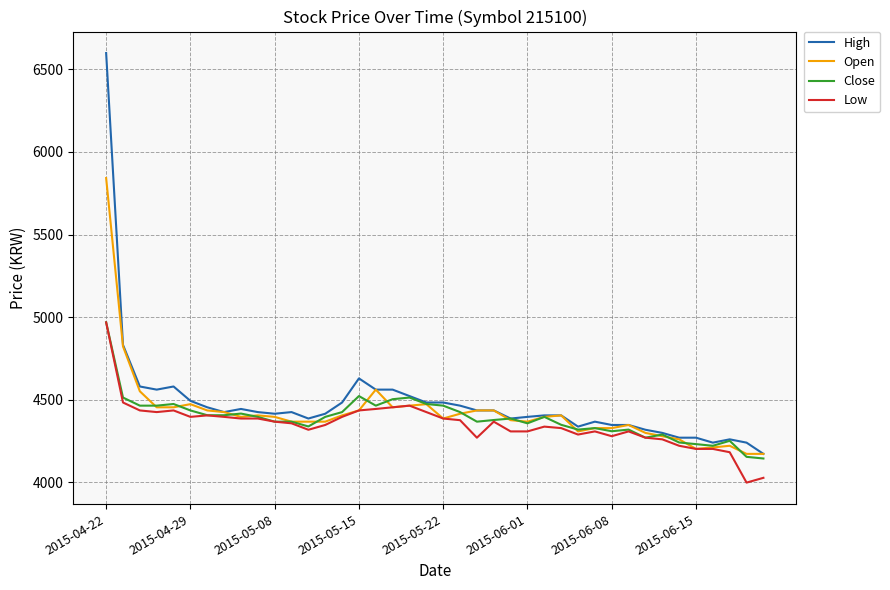

What is the greatest value displayed?

6599